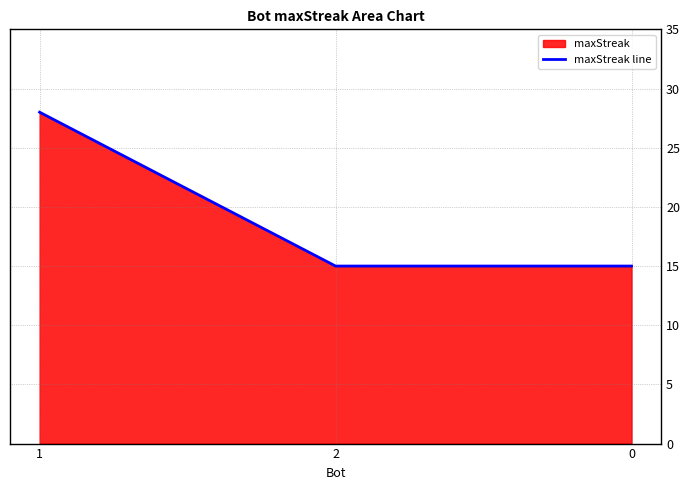

What is the average value?

19